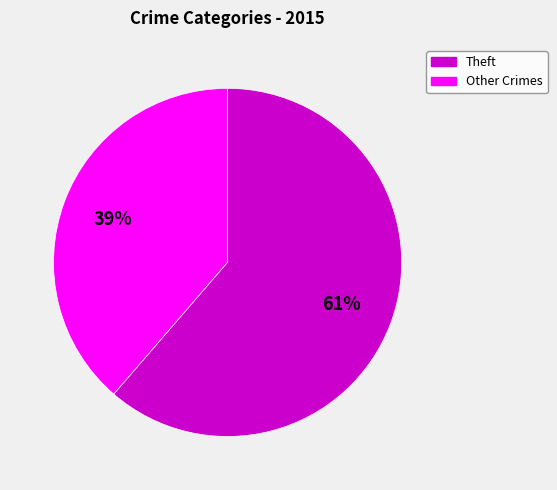

Is there any slice that represents more than half of the pie?

Yes